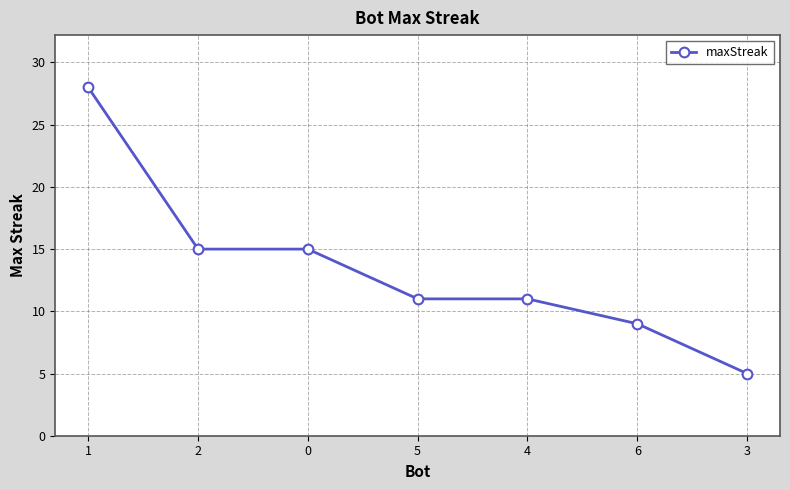

True or false: the data has more than 2 interior local peaks.

False